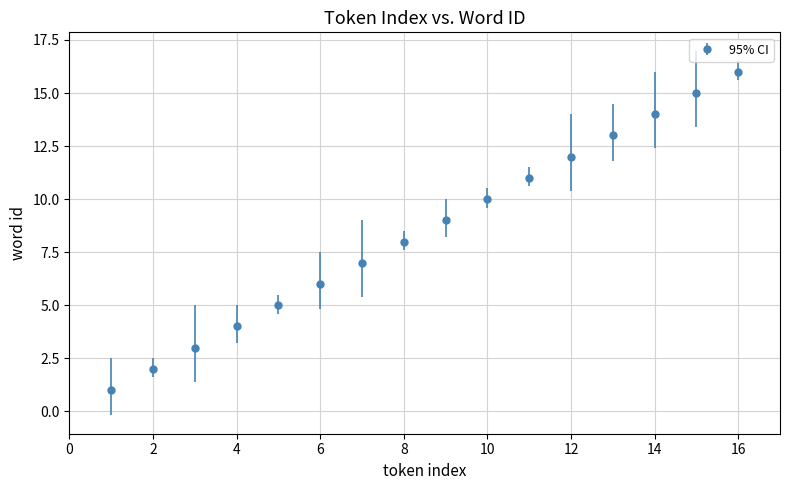

True or false: there are more than 0 points higher than both neighbors.

False